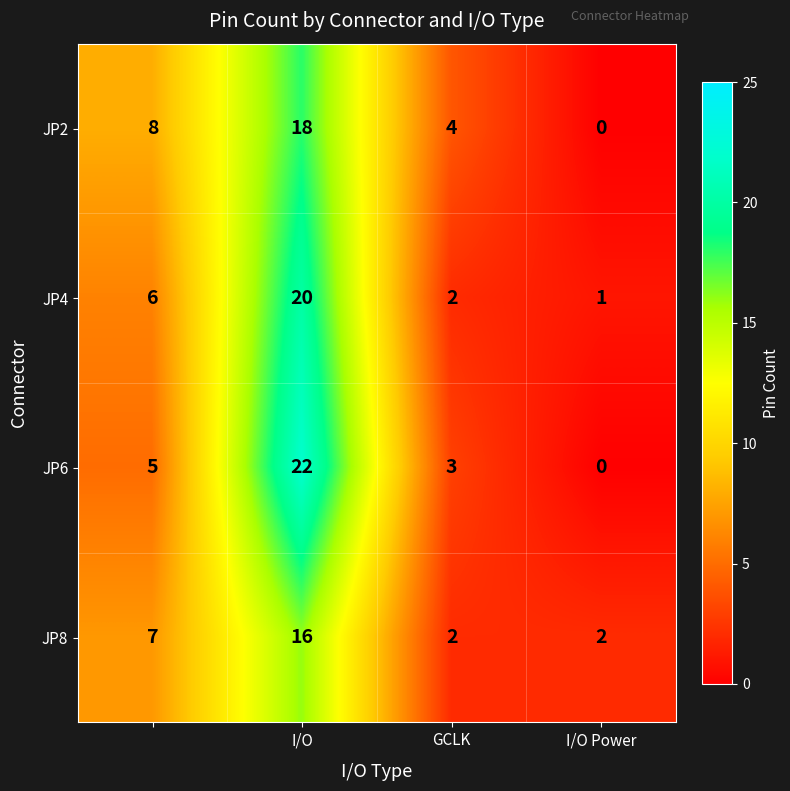

What is the greatest value displayed?

22